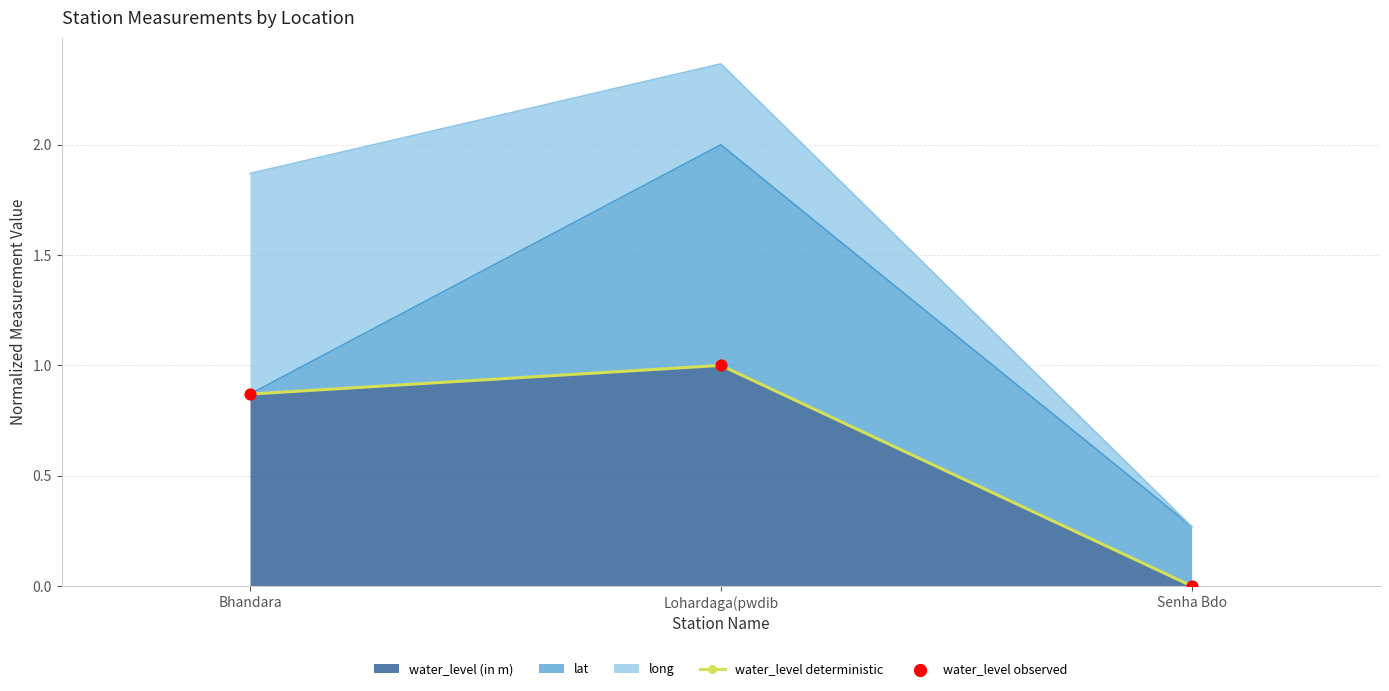

What value does the water_level (in m) series have at Lohardaga(pwdib?

1.0